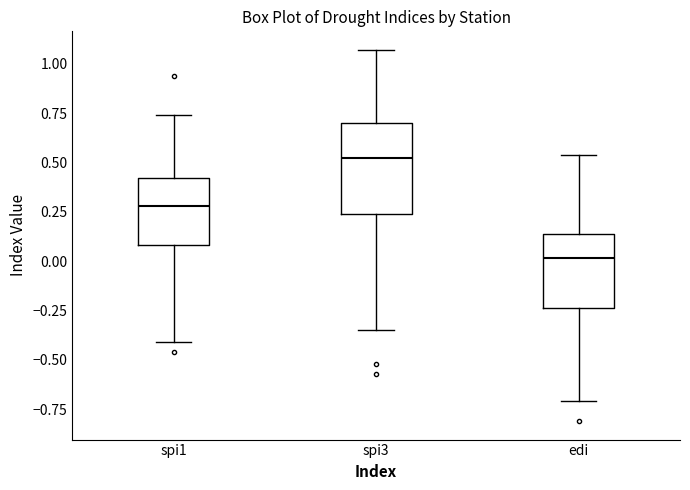

Which box has the lowest median line?

edi